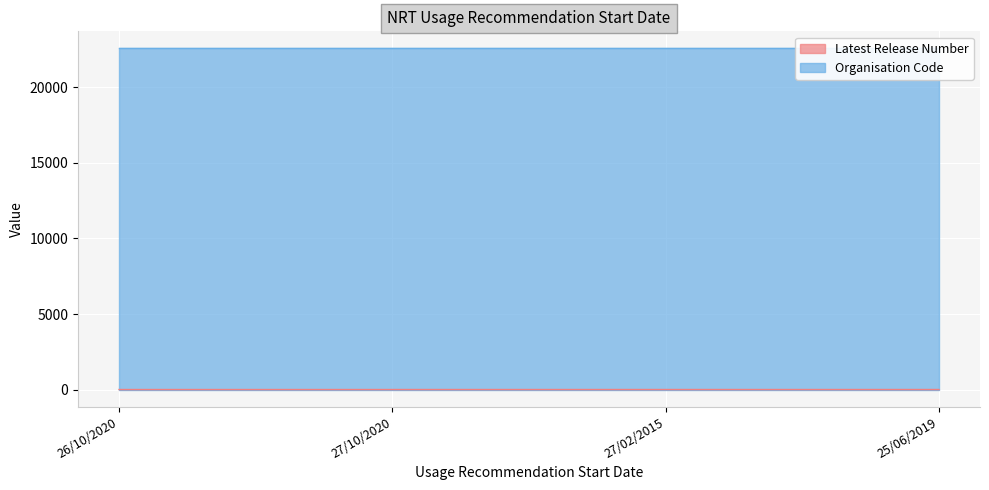

Is it true that the value at 27/10/2020 is 1?

True